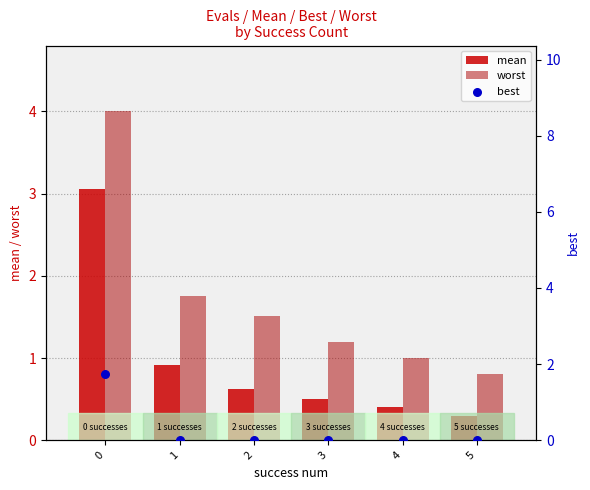

Which series contains the lowest Y value?

best